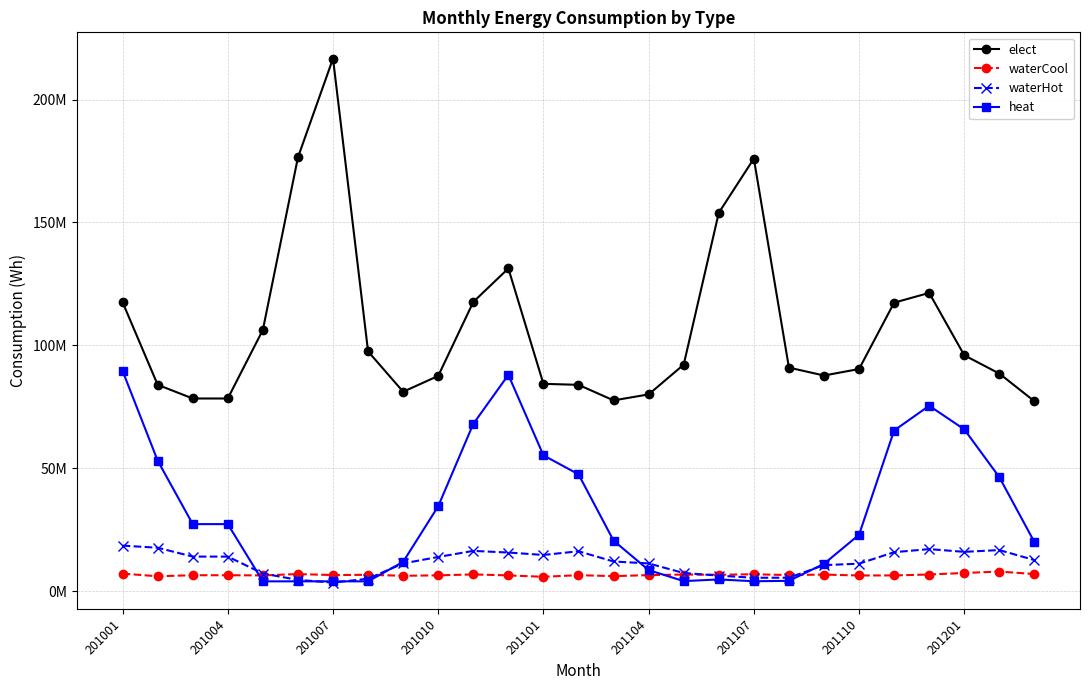

Which series has the largest total across all categories?

elect